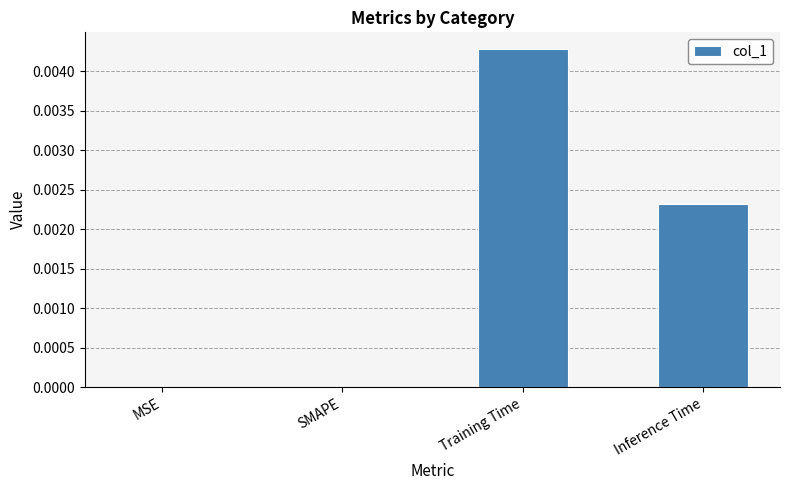

How many categories are shown in the chart?

4